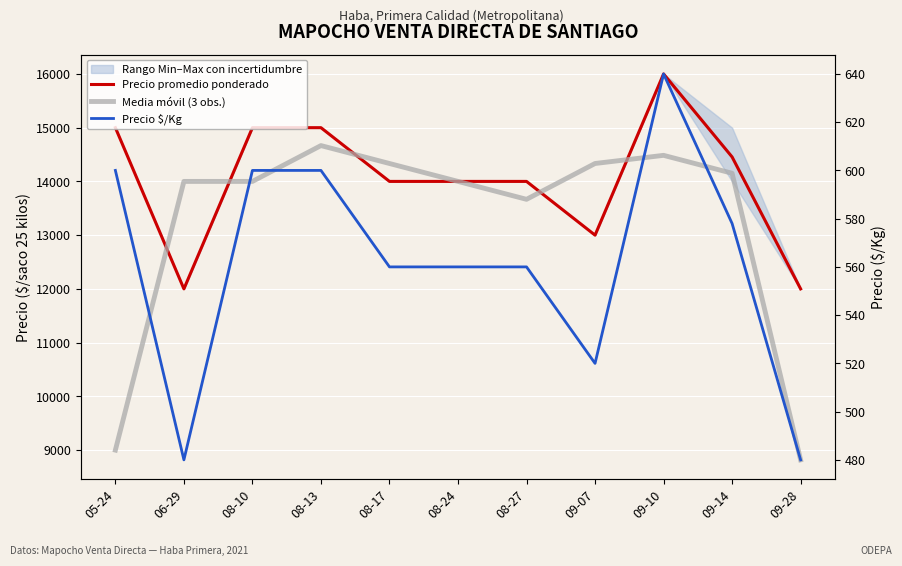

What is the label of the 3rd point from the left?

08-10